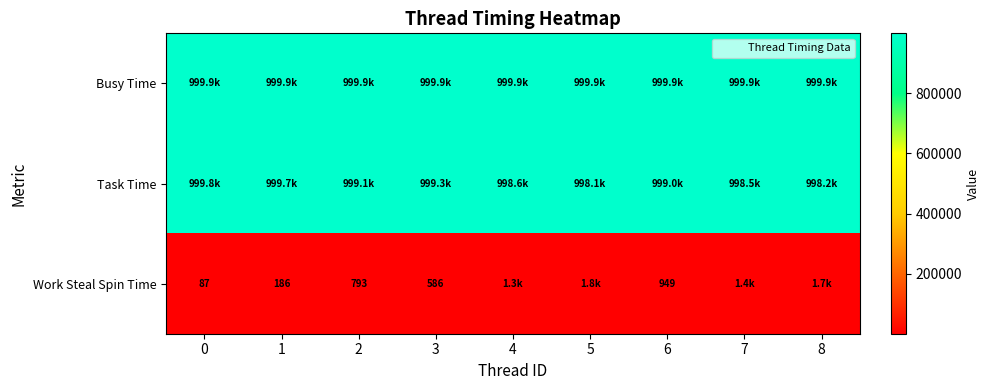

List the labels in order of row_0 value, smallest first.

0, 1, 2, 3, 4, 5, 6, 7, 8